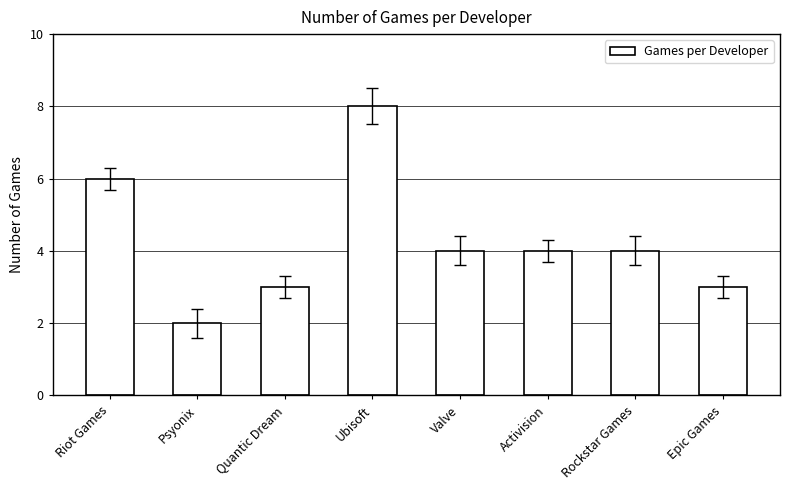

What is the difference between the values at Riot Games and Valve?

2